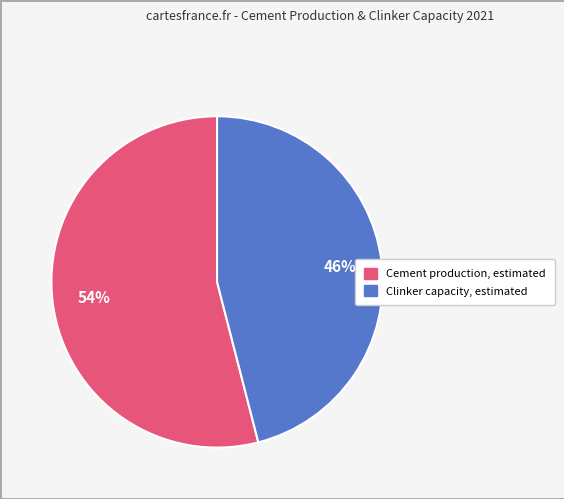

Is there any slice that represents more than half of the pie?

Yes